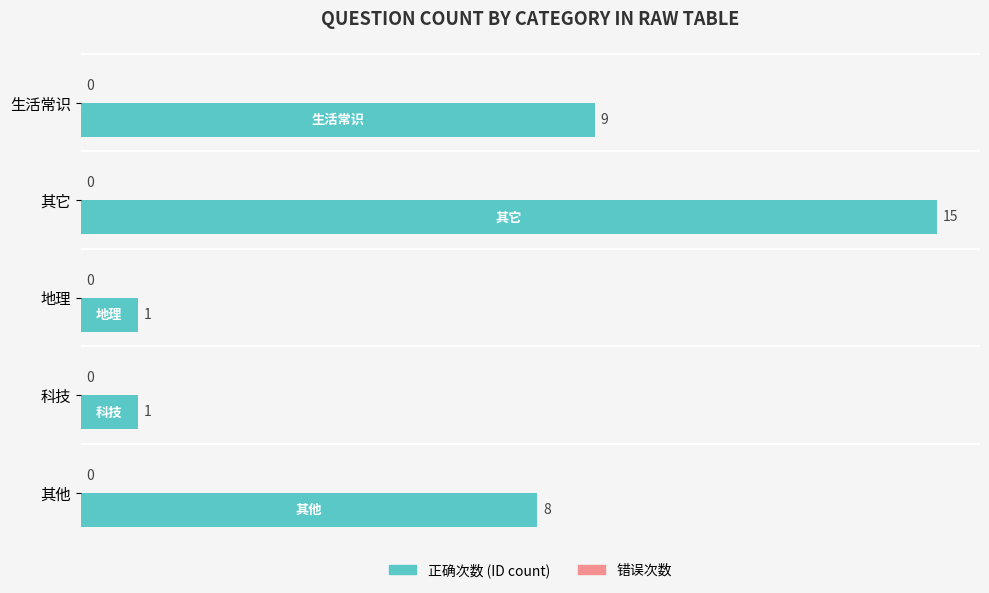

Does the chart contain any negative values?

No